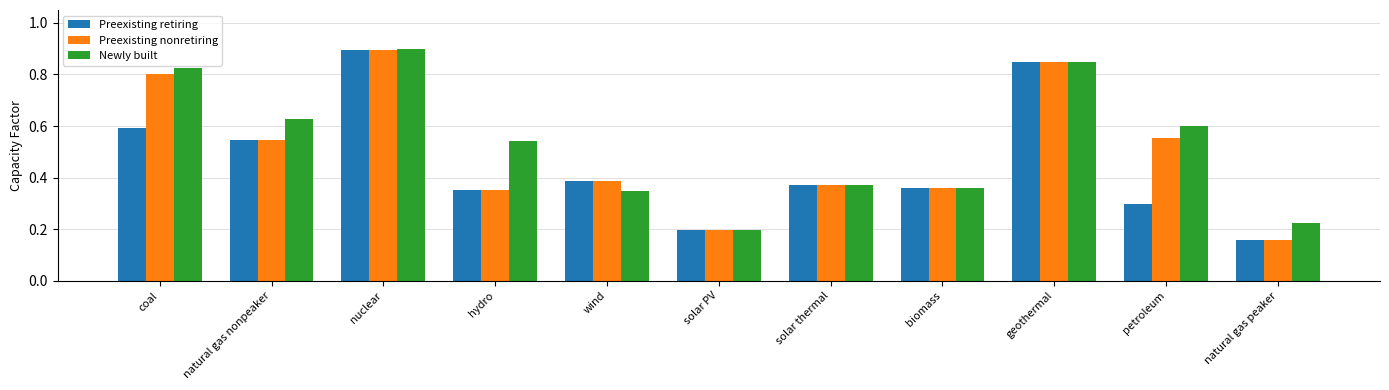

Does the chart contain stacked bars?

No